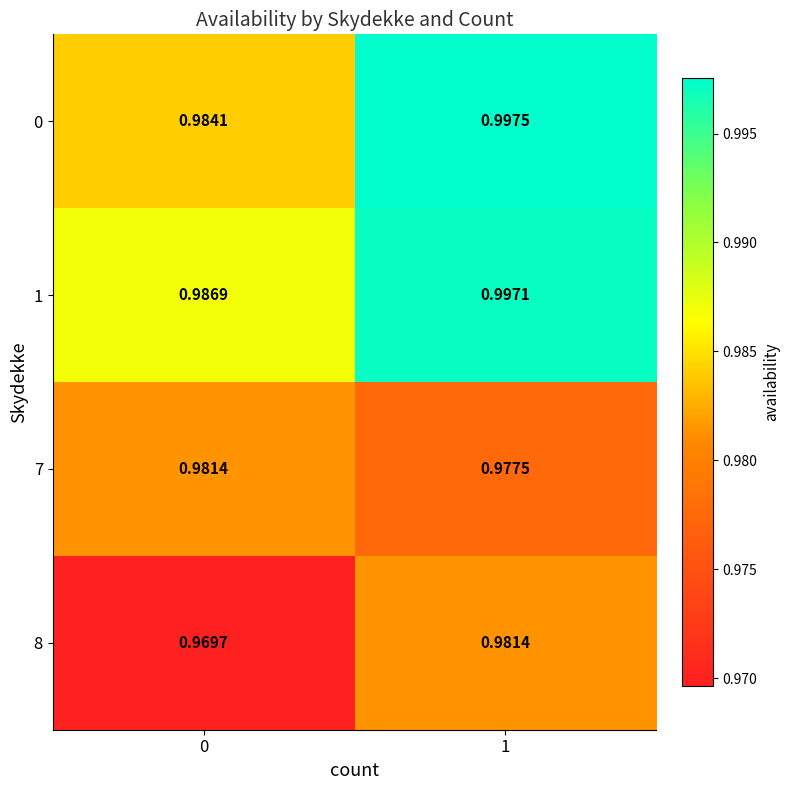

How many distinct data groups are displayed?

4